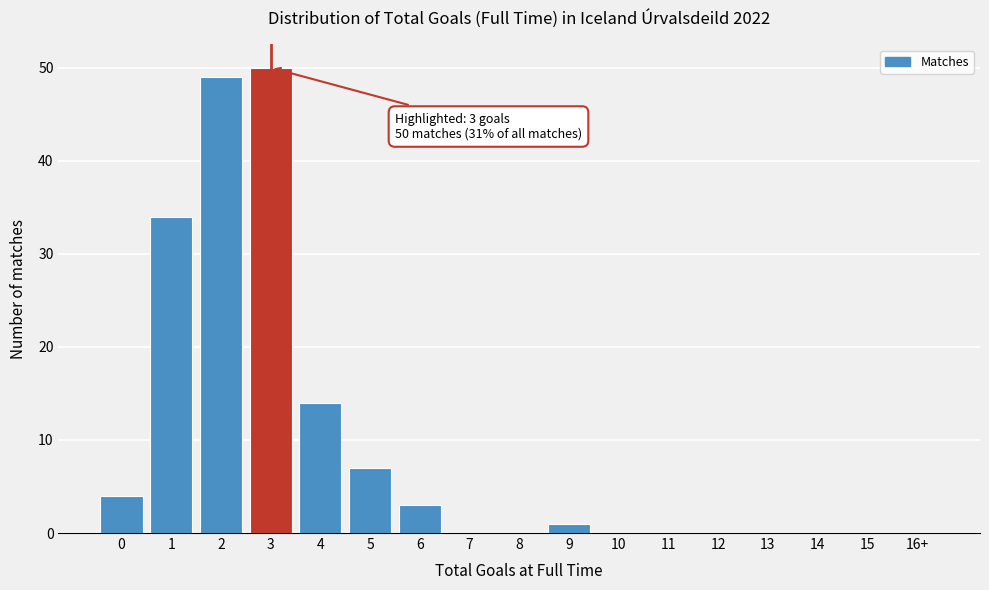

Reading right to left, extract all data points from this chart.

16+=0	15=0	14=0	13=0	12=0	11=0	10=0	9=1	8=0	7=0	6=3	5=7	4=14	3=50	2=49	1=34	0=4